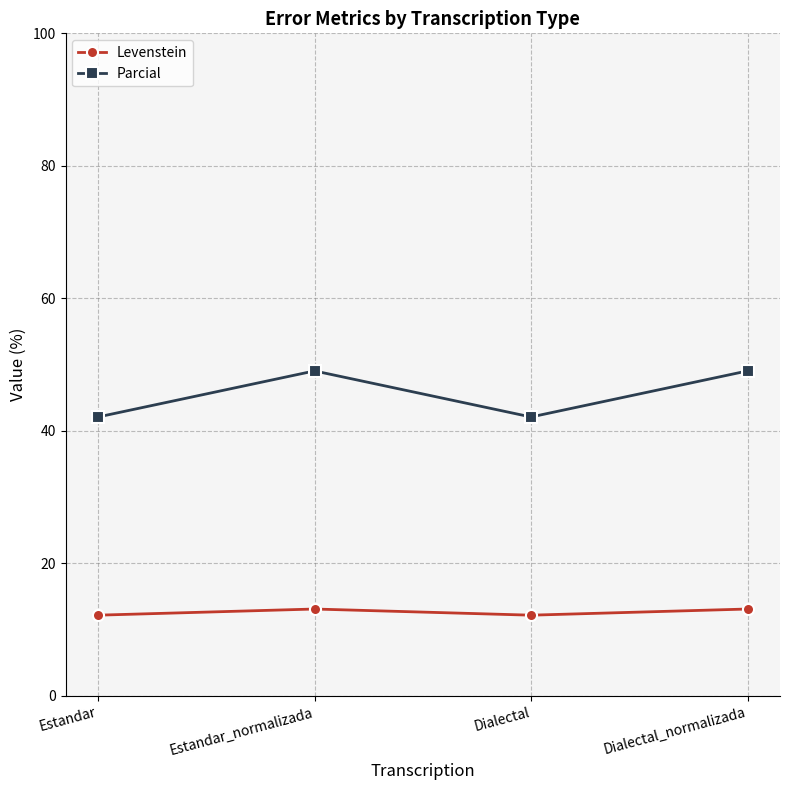

What is the highest value of the Levenstein series?

13.1